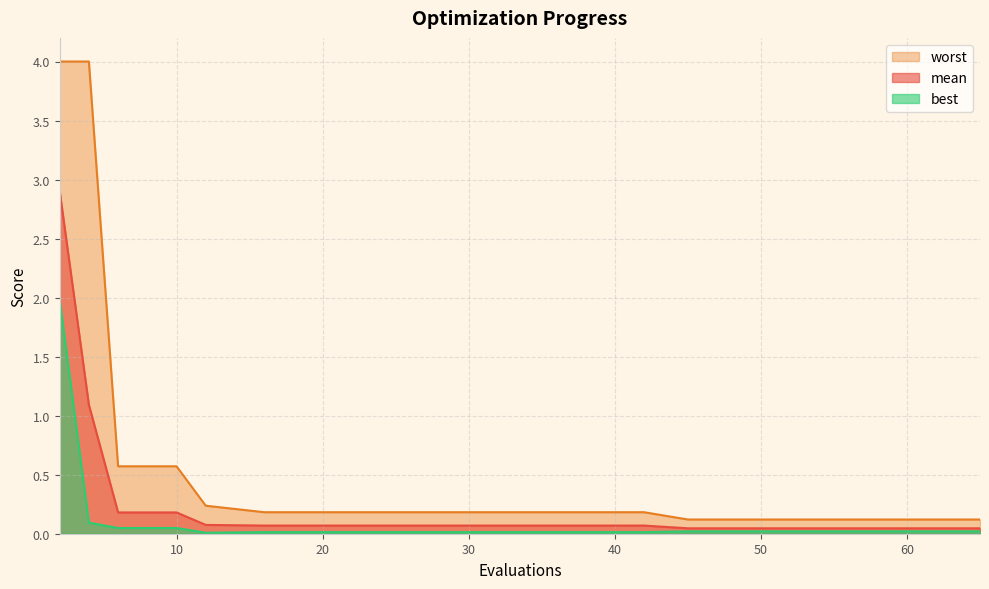

Rank the series by their maximum value, from highest to lowest.

worst, mean, best